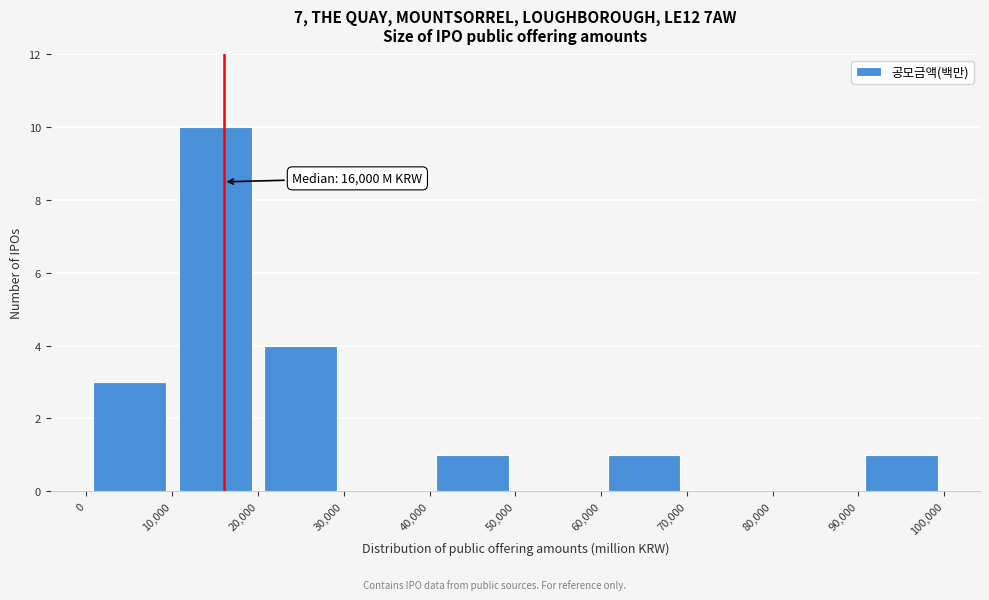

Which range on the x-axis has the tallest bar?

10,000 to 20,000